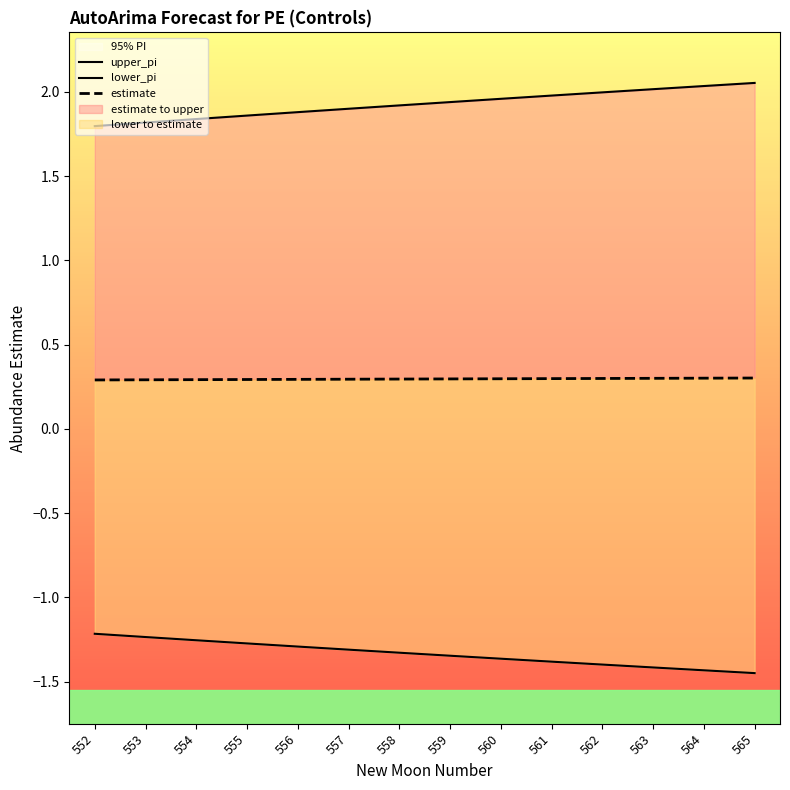

What is the difference between the upper_pi values at 564 and 561?

0.1